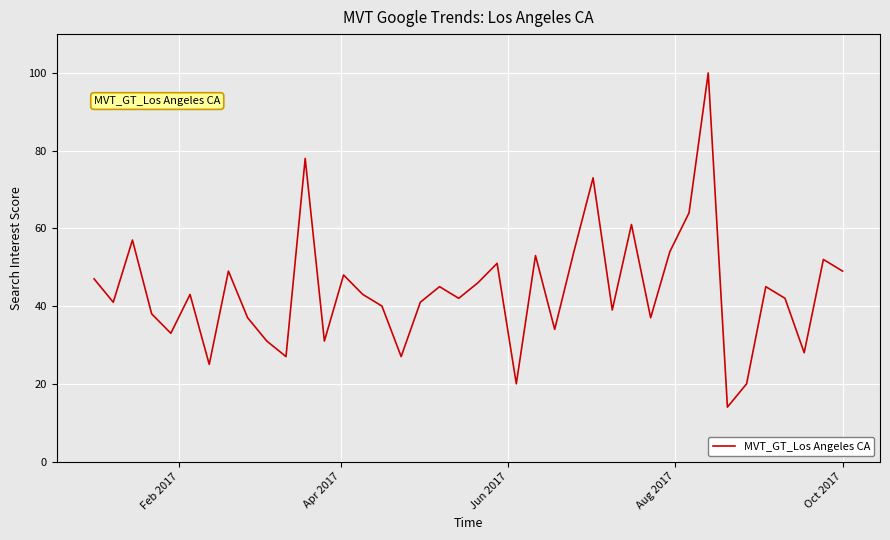

What is the minimum value shown in the chart?

14